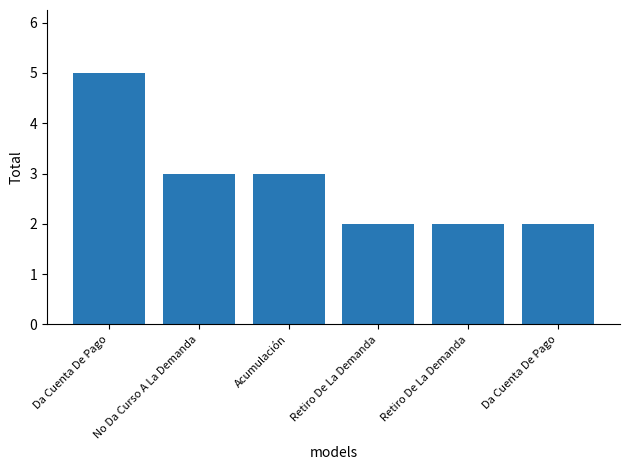

How many categories are shown in the chart?

6